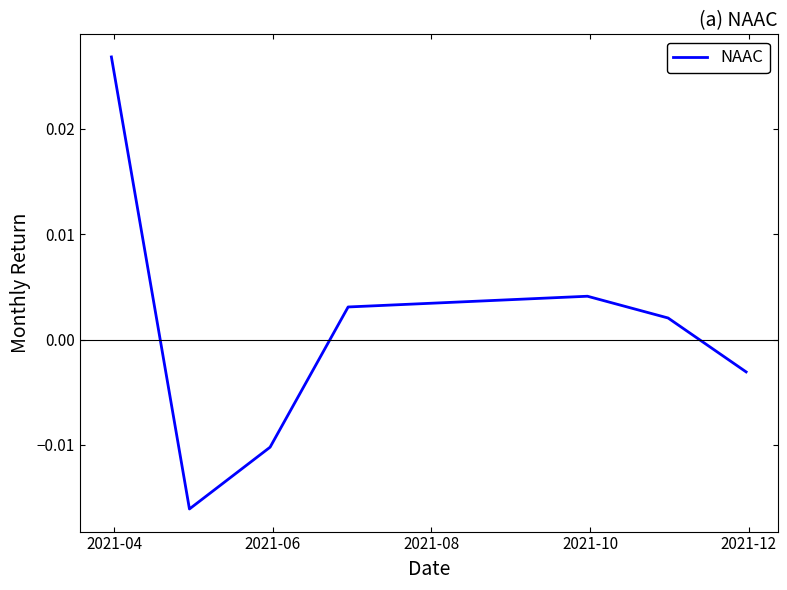

How many interior local peaks (higher than both neighbors) does the data have?

1